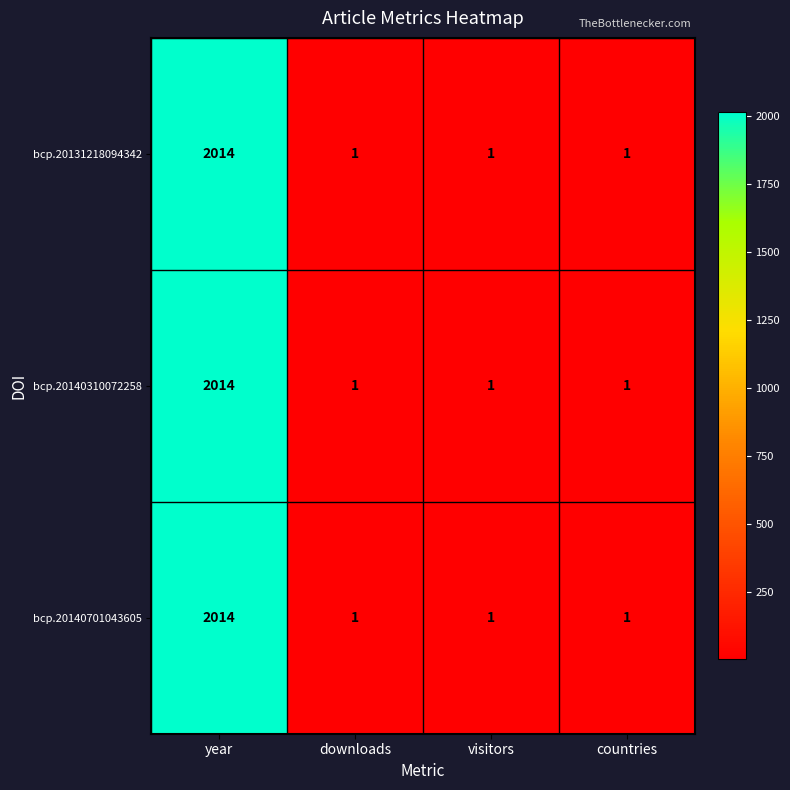

Reading left to right, transcribe all the data shown in this chart.

bcp.20131218094342: year=2014	downloads=1	visitors=1	countries=1
bcp.20140310072258: year=2014	downloads=1	visitors=1	countries=1
bcp.20140701043605: year=2014	downloads=1	visitors=1	countries=1